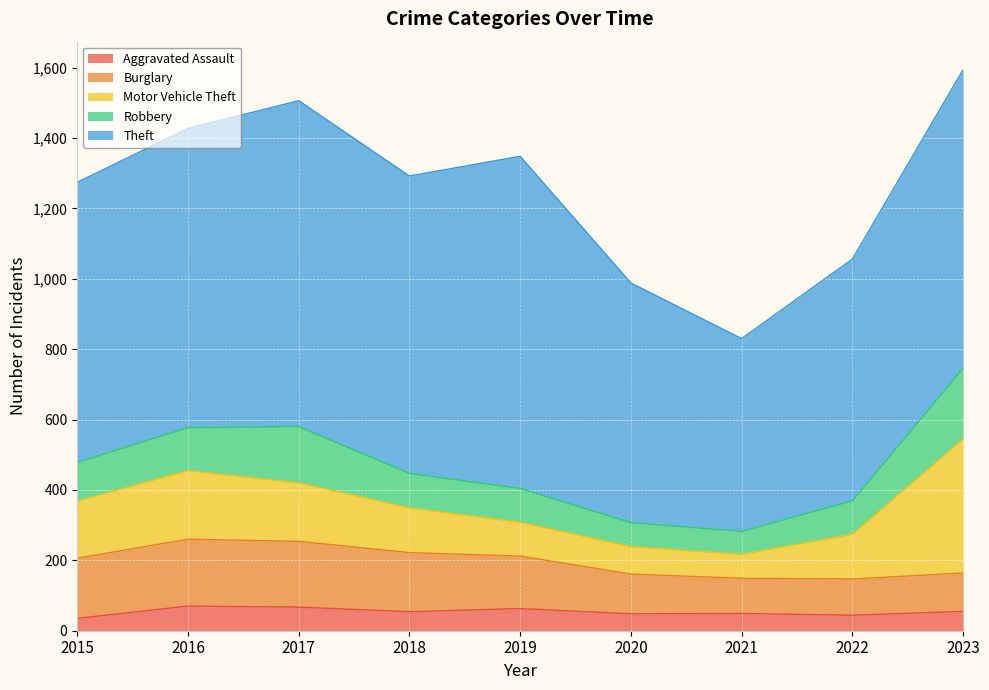

What is the value of the Burglary point at the 2nd from the left?

190